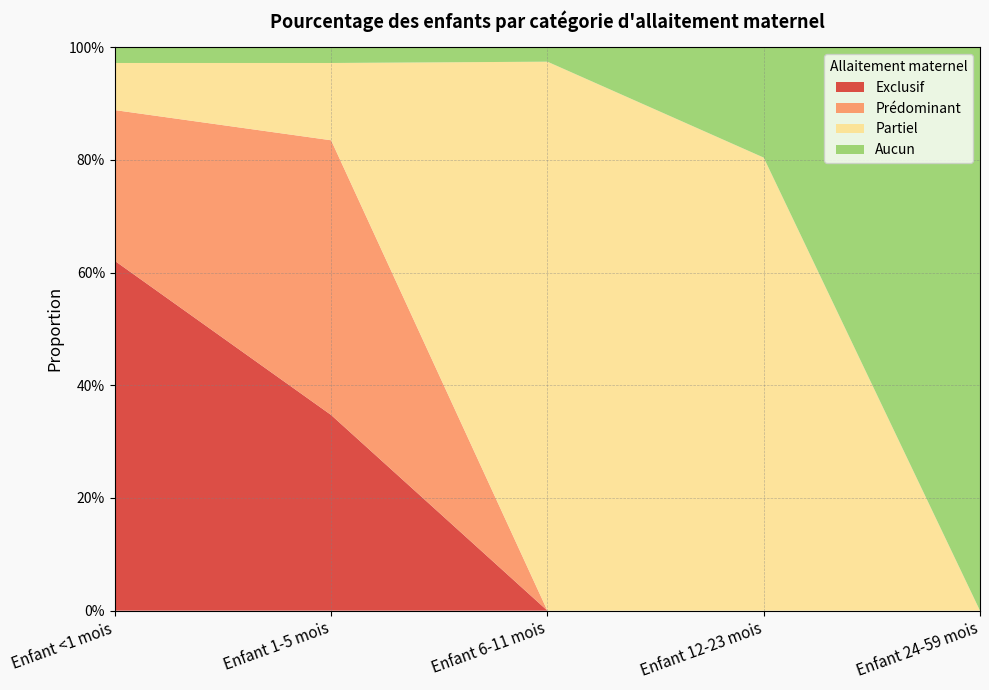

Reading right to left, extract all data points from this chart.

Exclusif: 0.0	0.0	0.0	0.3	0.6
Prédominant: 0.0	0.0	0.0	0.5	0.3
Partiel: 0.0	0.8	1.0	0.1	0.1
Aucun: 1.0	0.2	0.0	0.0	0.0